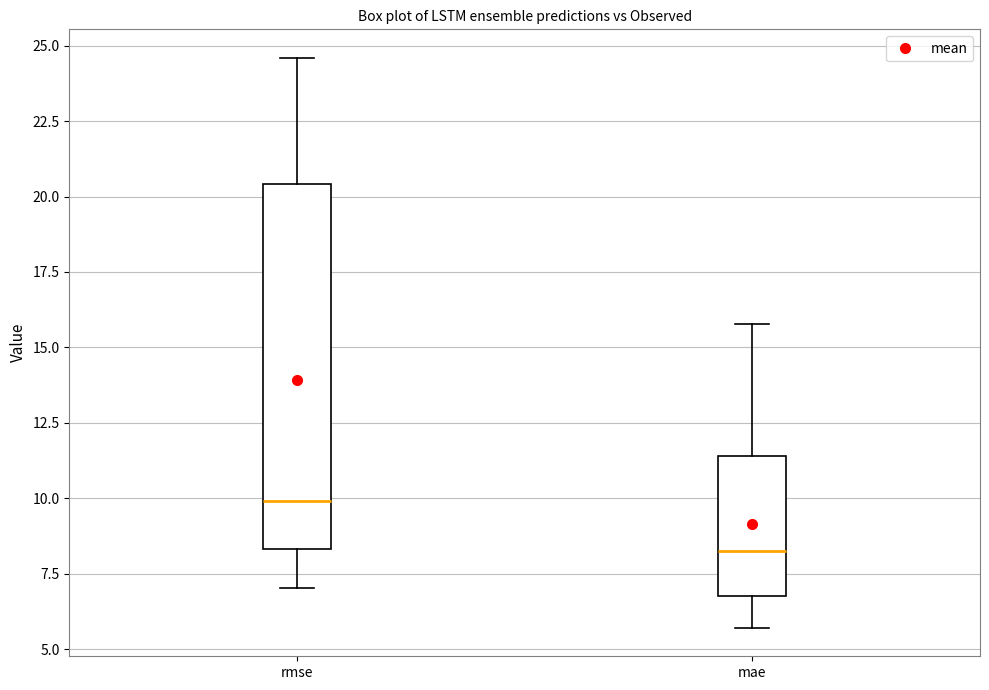

Reading left to right, transcribe this box plot: for each box, give where its median line is, the range the box spans, and where its two whiskers end, as read against the y-axis. The values are not printed on the chart, so give them approximately, as read against the axis.

rmse: median 10.0, box 8.5 to 20.5, whiskers 7.0 to 24.5
mae: median 8.5, box 7.0 to 11.5, whiskers 5.5 to 16.0